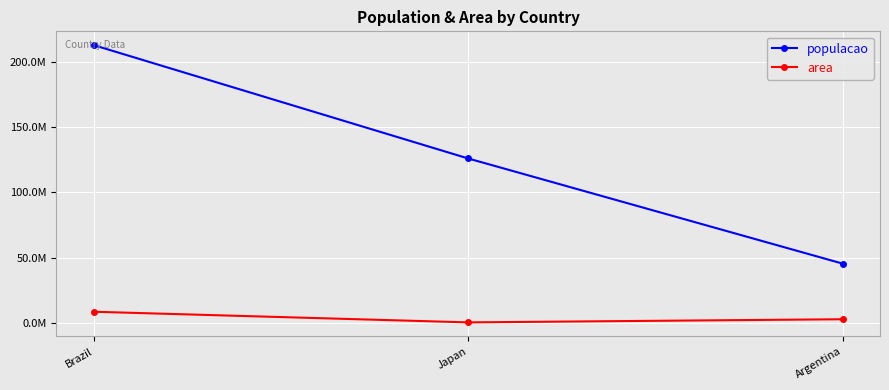

Is this an area chart (filled region under the line)?

No